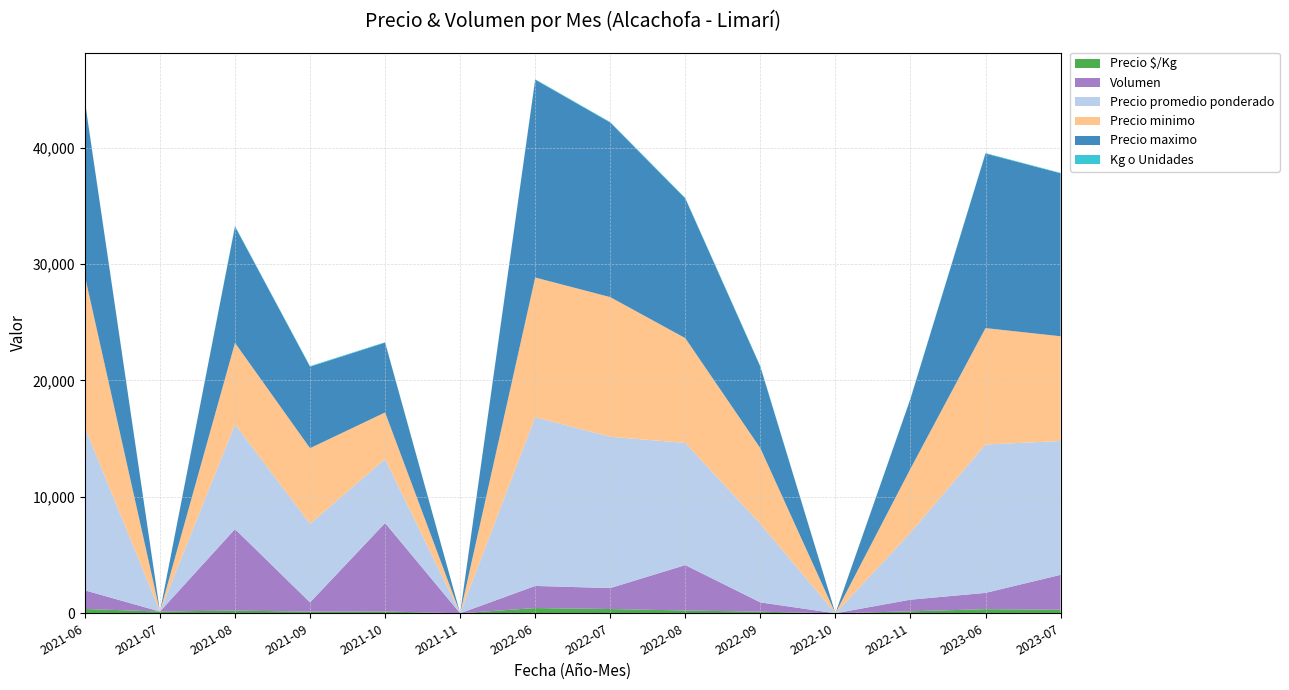

Reading left to right, extract all data points from this chart.

Precio $/Kg: 370	150	233	135	155	0	449	365	240	135	0	168	352	301
Volumen: 1600	0	7000	800	7600	0	1900	1800	3900	800	0	1000	1400	3000
Precio promedio ponderado: 14000	0	9000	6750	5500	0	14500	13000	10500	6750	0	5750	12750	11500
Precio minimo: 13000	0	7000	6500	4000	0	12000	12000	9000	6500	0	5500	10000	9000
Precio maximo: 15000	0	10000	7000	6000	0	17000	15000	12000	7000	0	6000	15000	14000
Kg o Unidades: 30	0	46	50	37	0	38	40	48	50	0	35	40	40